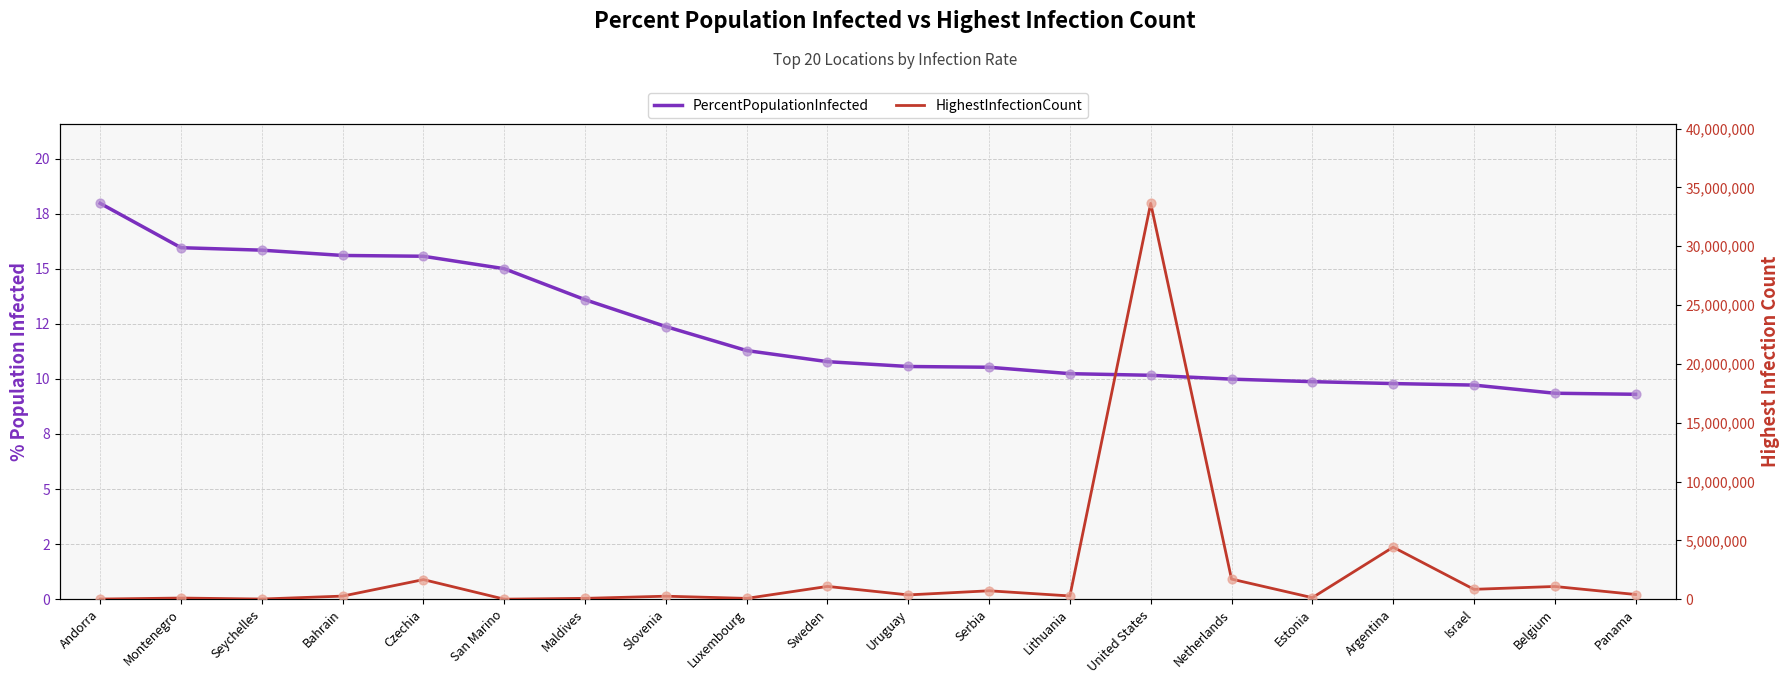

Which series has the largest total across all categories?

HighestInfectionCount